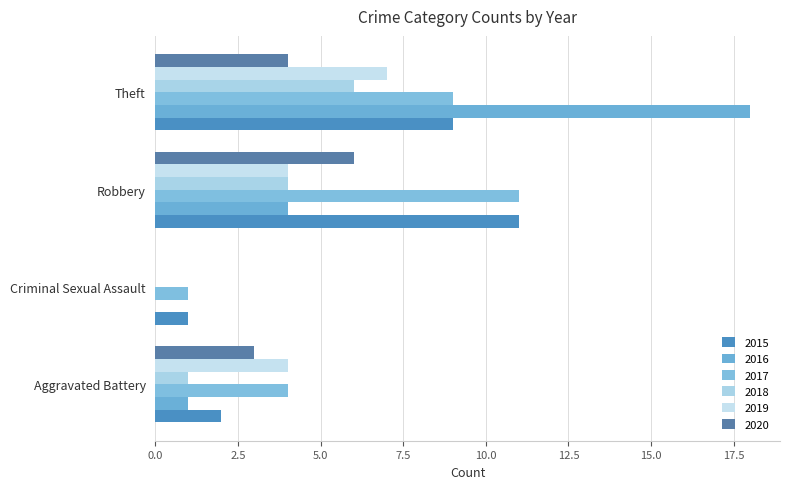

How many values in 2016 are above zero?

3